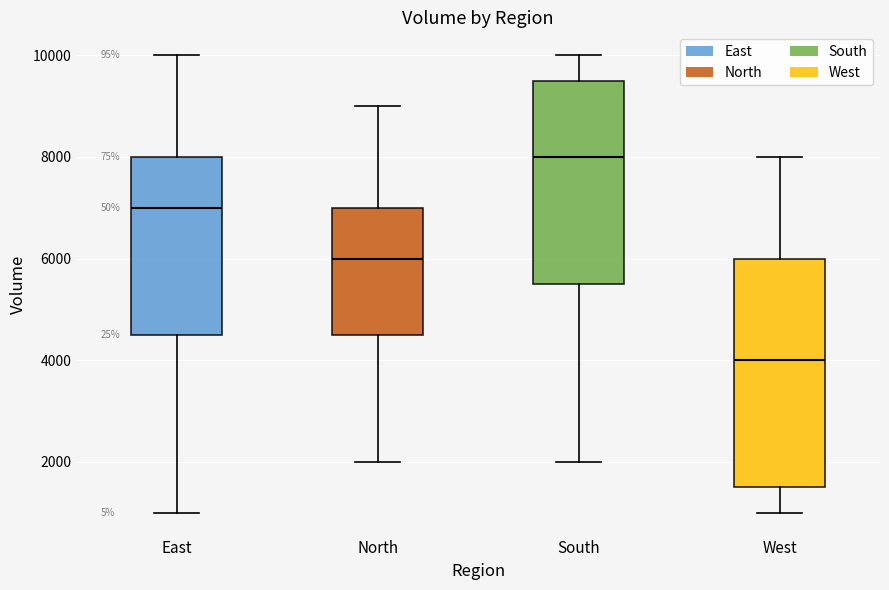

Which box is the tallest, from its lower edge to its upper edge?

West